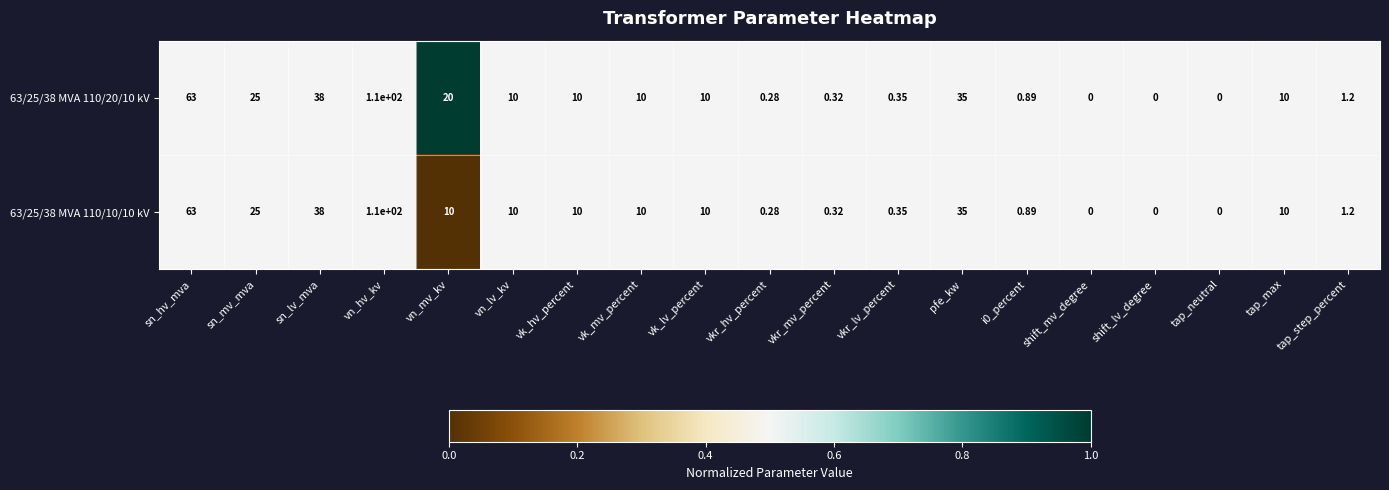

Is the value of 63/25/38 MVA 110/10/10 kV at i0_percent greater than the value of 63/25/38 MVA 110/20/10 kV at tap_step_percent?

No